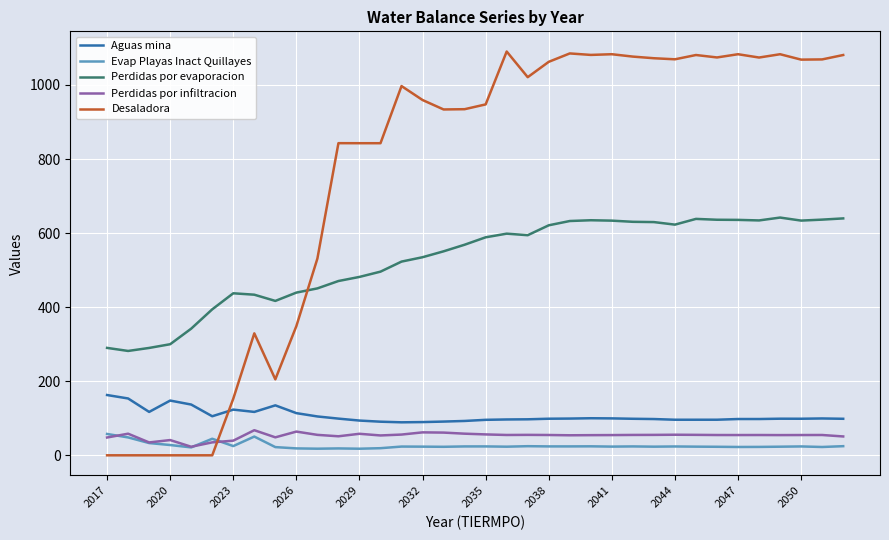

Is this an area chart (filled region under the line)?

No